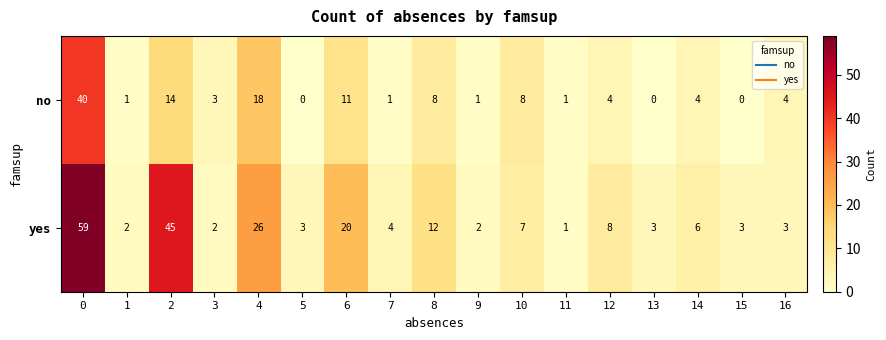

What is the total value across all series at 2?

59